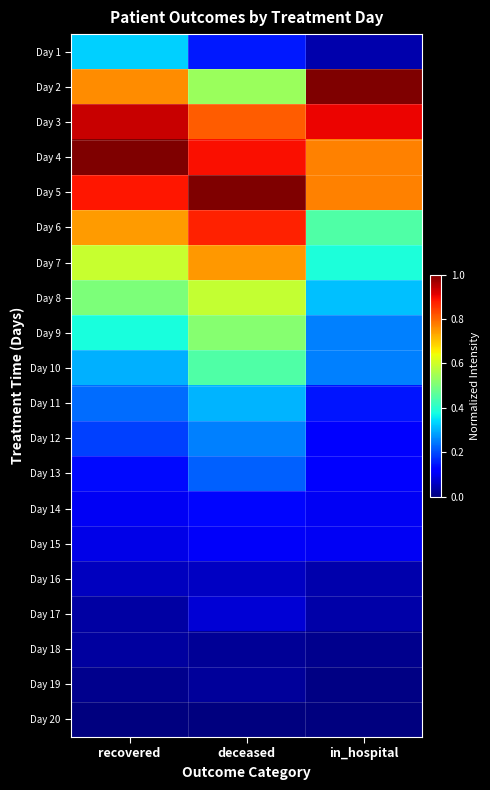

At which category is the sum across all series the highest?

deceased